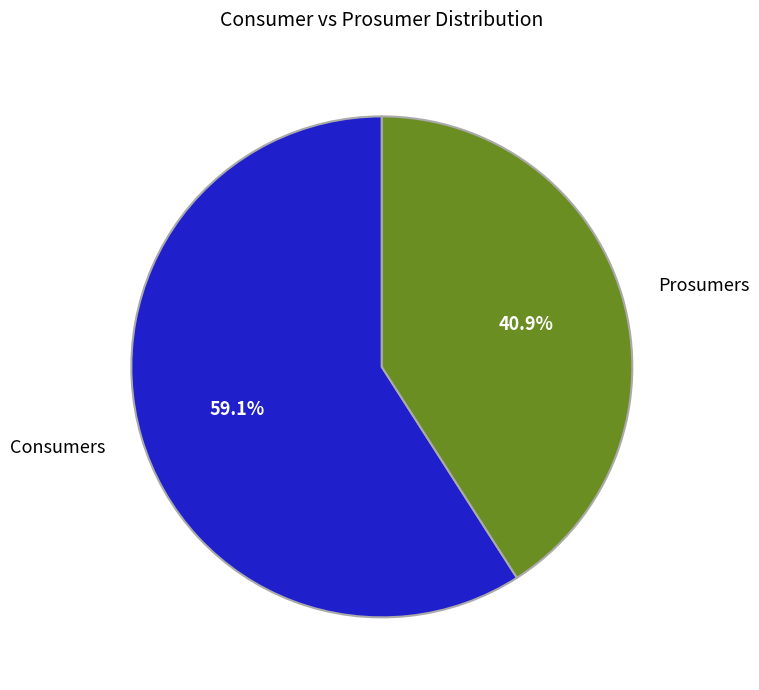

What percentage is NOT represented by Consumers?

40.9%